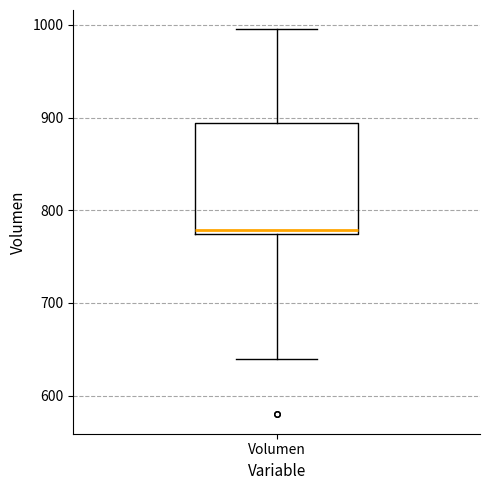

Transcribe this box plot: give where the median line is, the range the box spans, and where the two whiskers end, as read against the y-axis. The values are not printed on the chart, so give them approximately, as read against the axis.

median 780, box 770 to 890, whiskers 640 to 1000